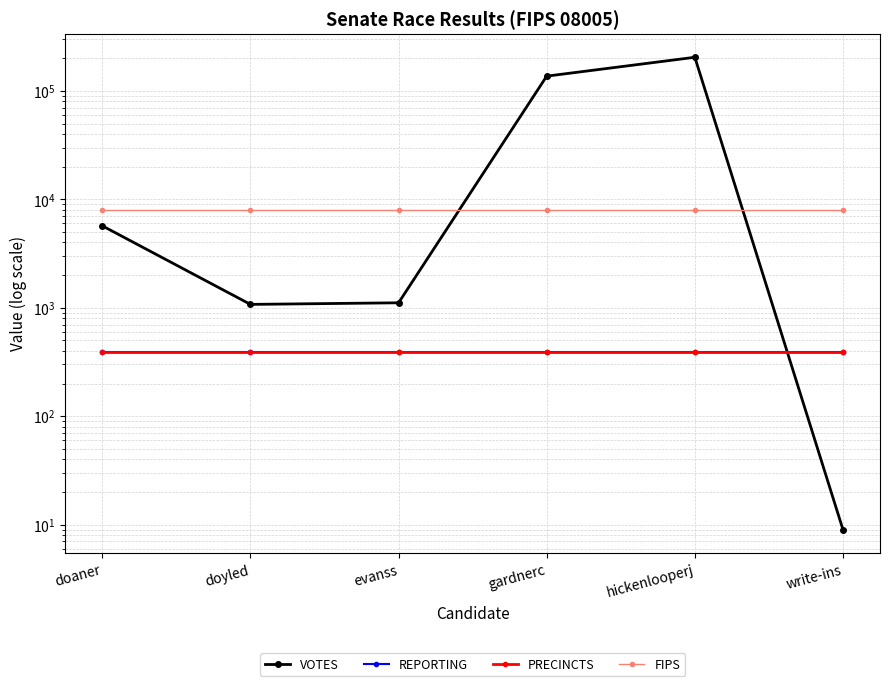

What is the approximate value of FIPS at doyled?

8005